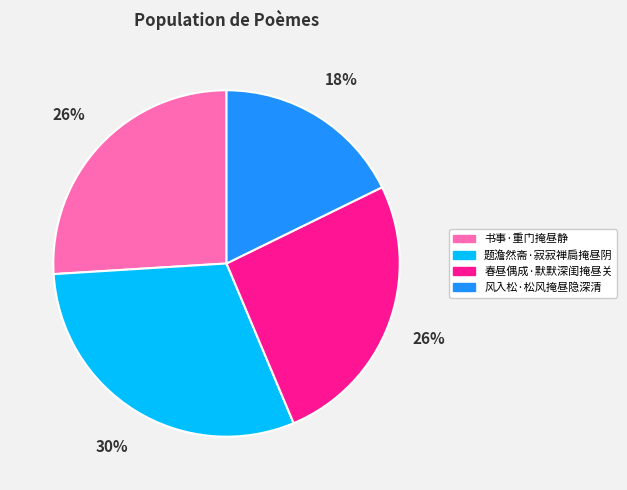

Count the number of slices in the pie.

4